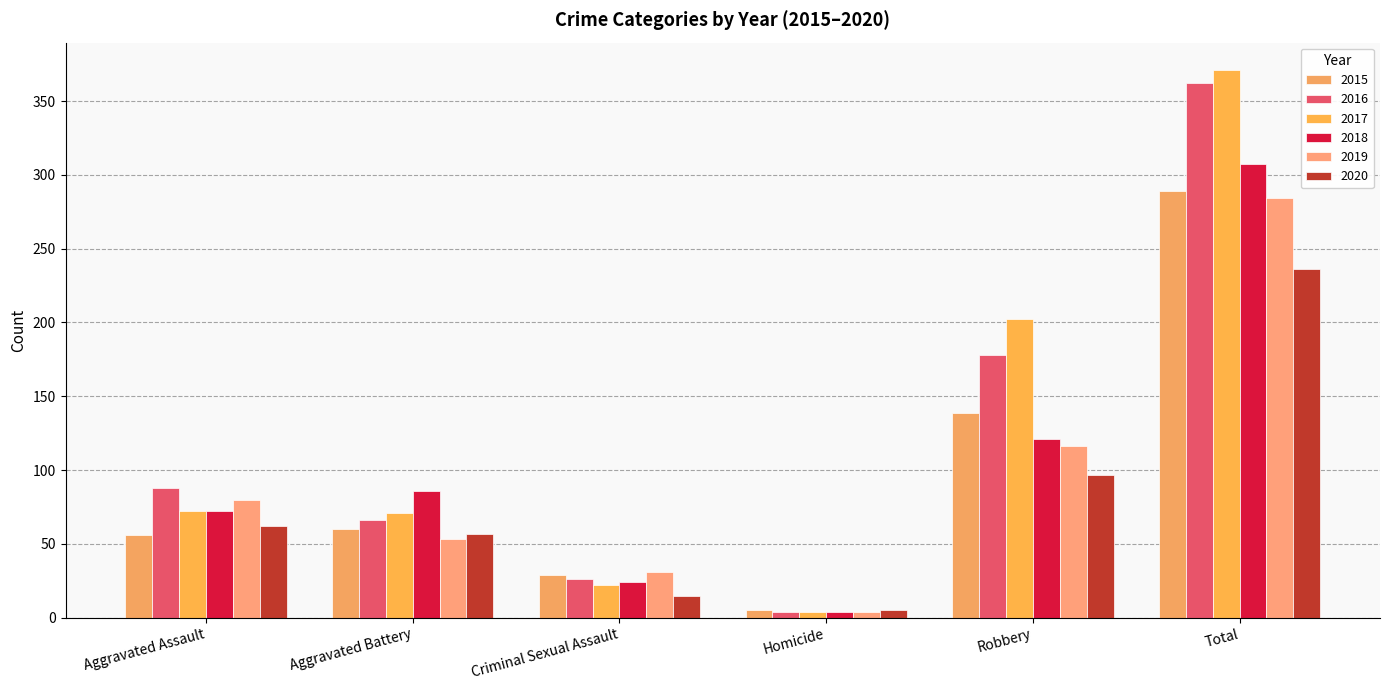

What is the sum of all 2015 values?

578